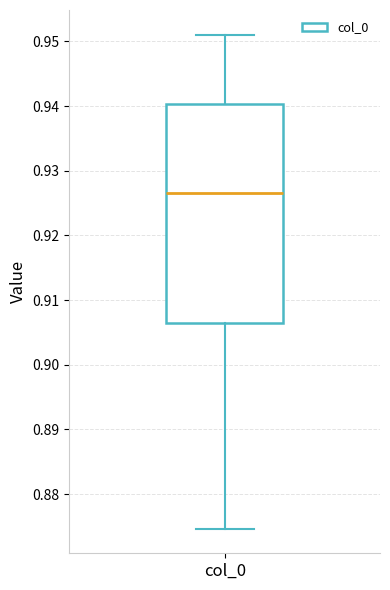

Where does the lower whisker of the box for col_0 end on the y-axis? The values are not printed on the chart, so give them approximately, as read against the axis.

0.875